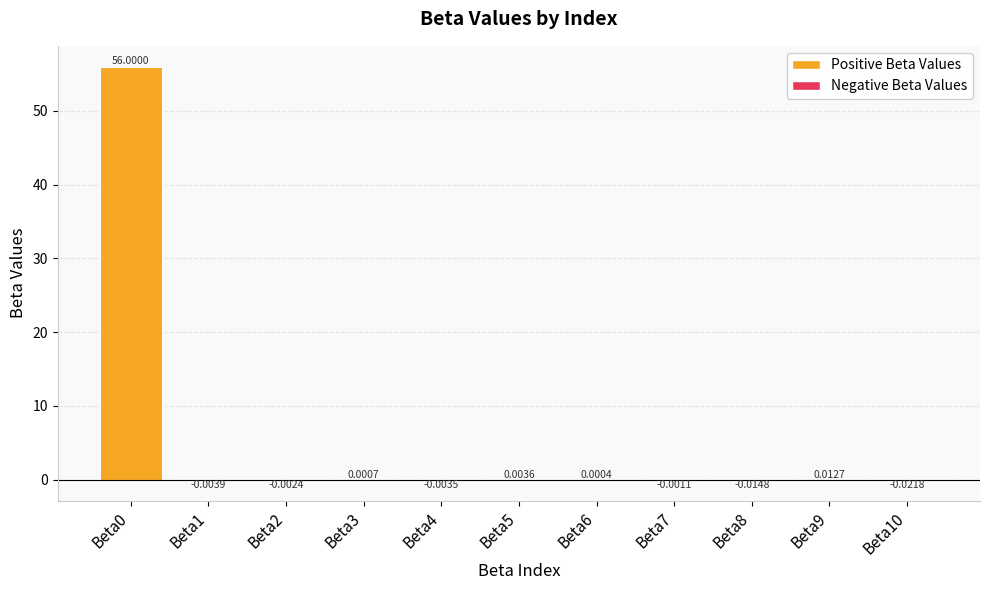

What is the change in value from Beta0 to Beta4?

-56.0